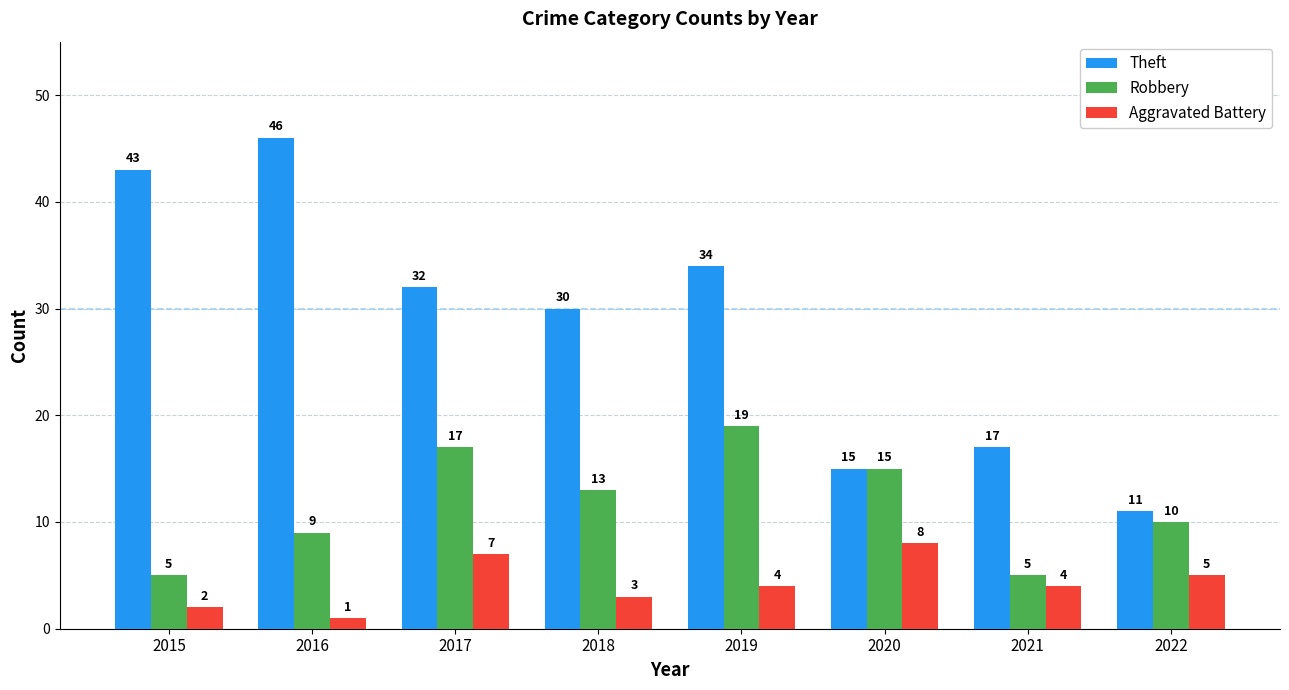

What is the total value across all series at 2018?

46